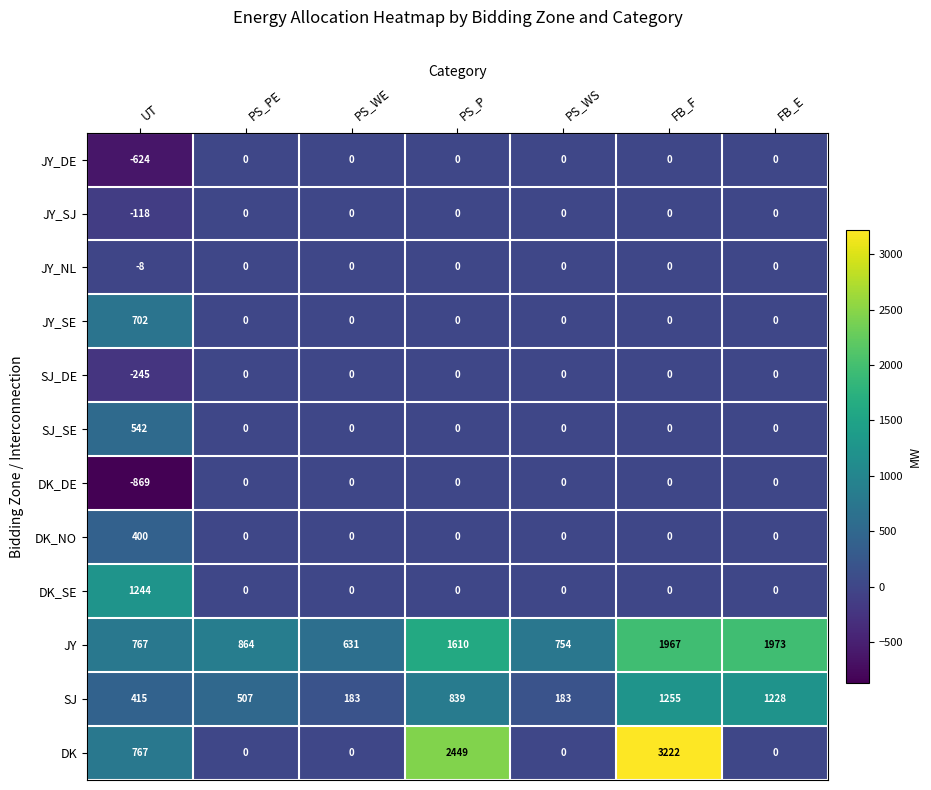

At which category is the sum across all series the highest?

FB_F